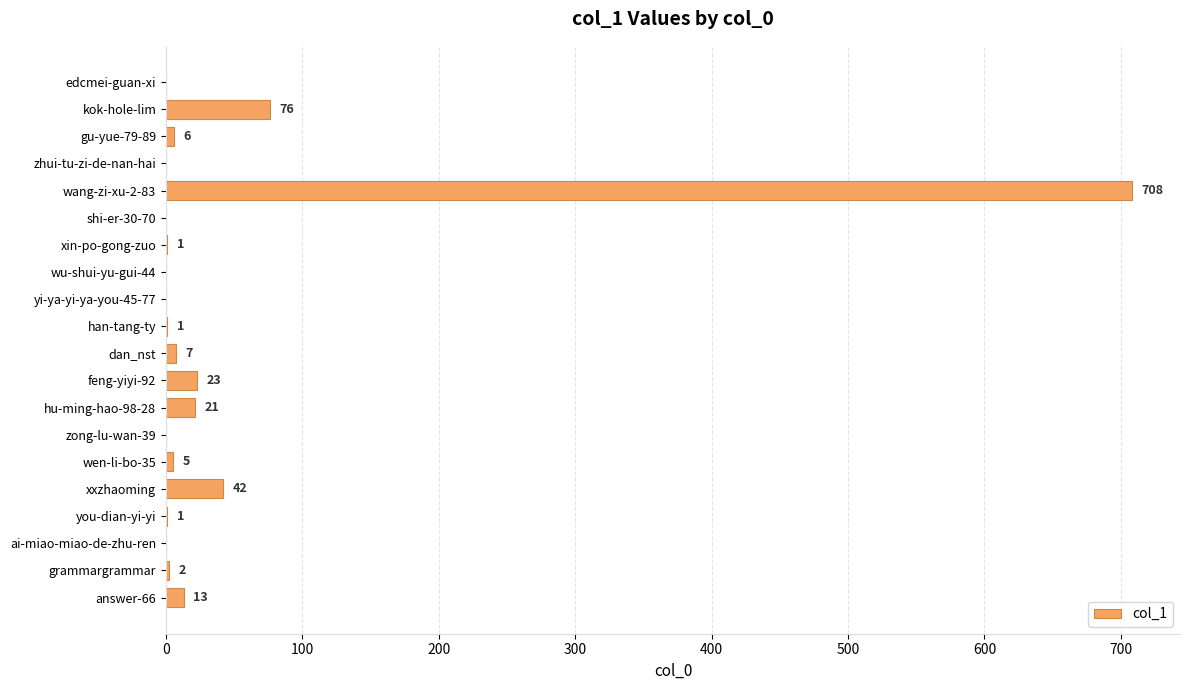

Where is the data nearest to the value 354?

kok-hole-lim